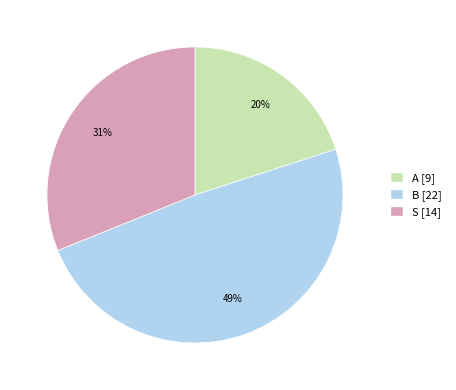

How many slices are in this pie chart?

3